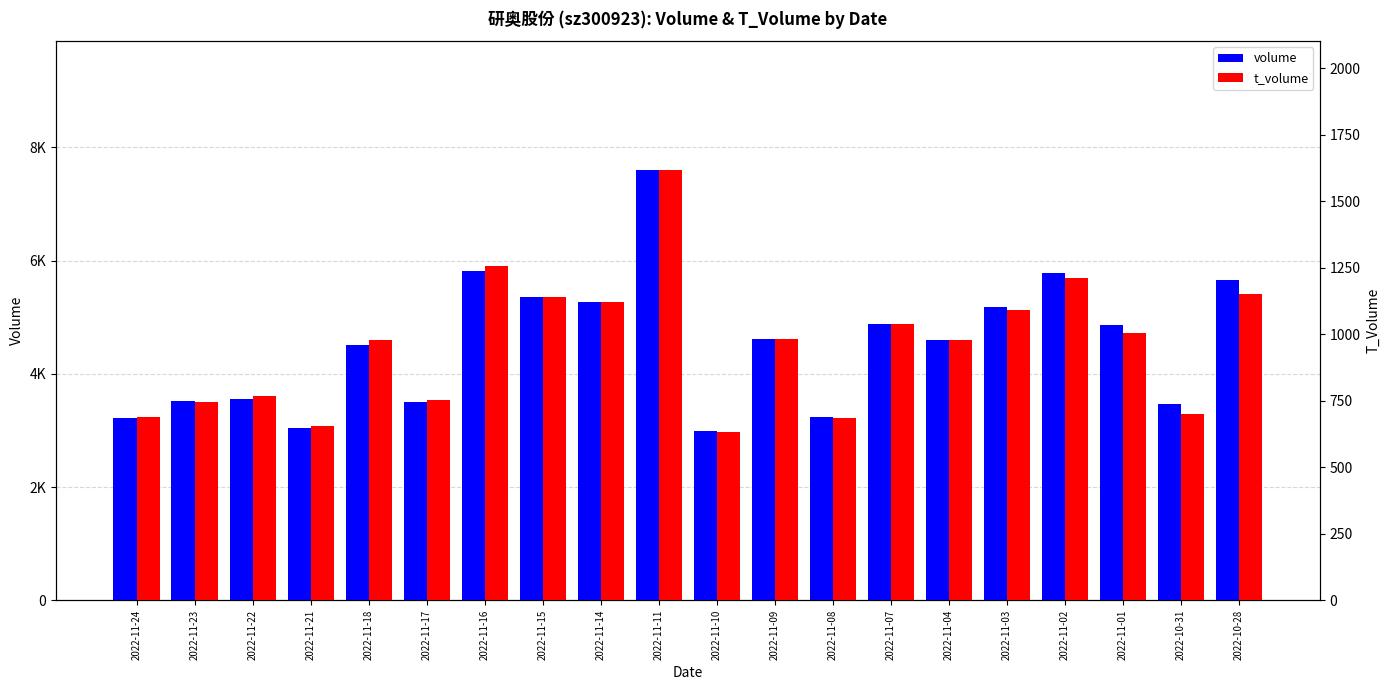

List the labels in order of t_volume value, smallest first.

2022-11-10, 2022-11-21, 2022-11-08, 2022-11-24, 2022-10-31, 2022-11-23, 2022-11-17, 2022-11-22, 2022-11-18, 2022-11-04, 2022-11-09, 2022-11-01, 2022-11-07, 2022-11-03, 2022-11-14, 2022-11-15, 2022-10-28, 2022-11-02, 2022-11-16, 2022-11-11